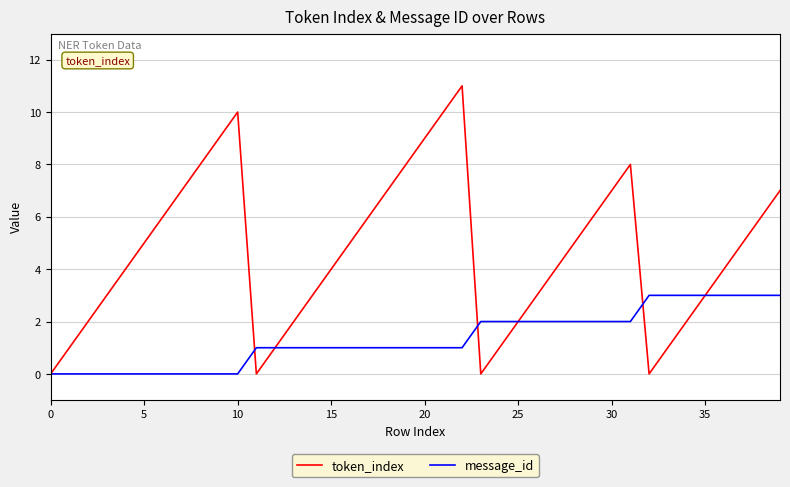

Which series has the largest total across all categories?

token_index